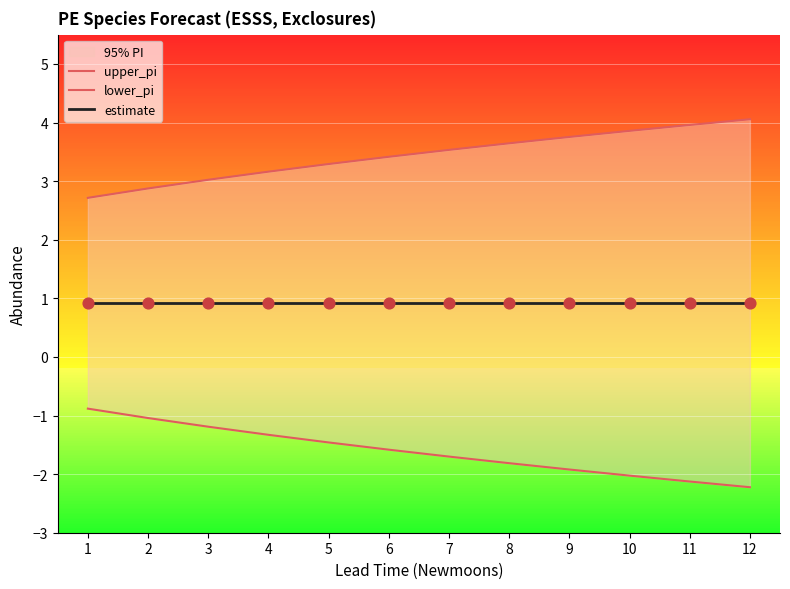

Which series has the widest spread of Y values?

lower_pi